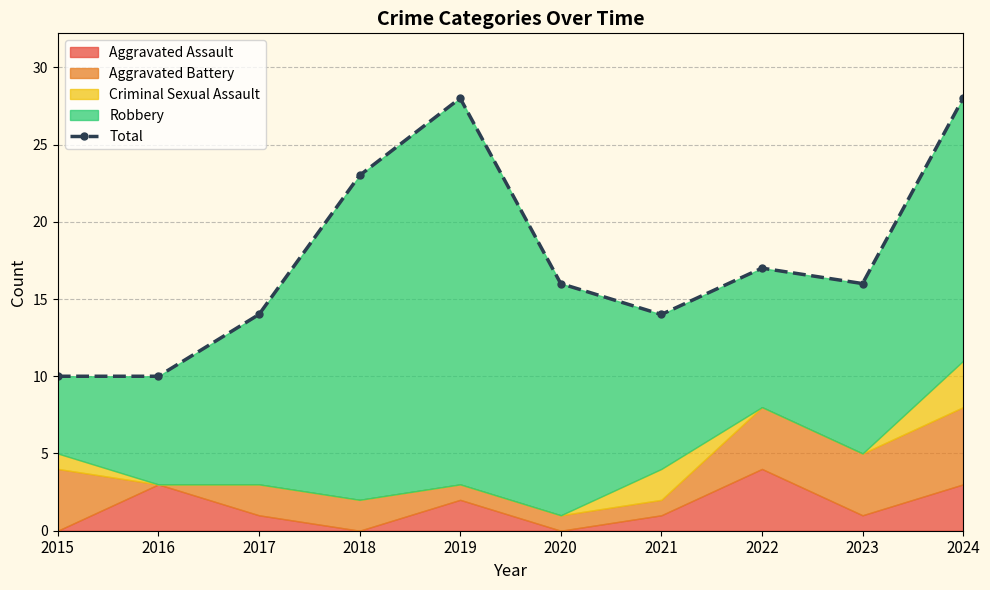

Reading left to right, list all the values displayed in this chart.

10	10	14	23	28	16	14	17	16	28